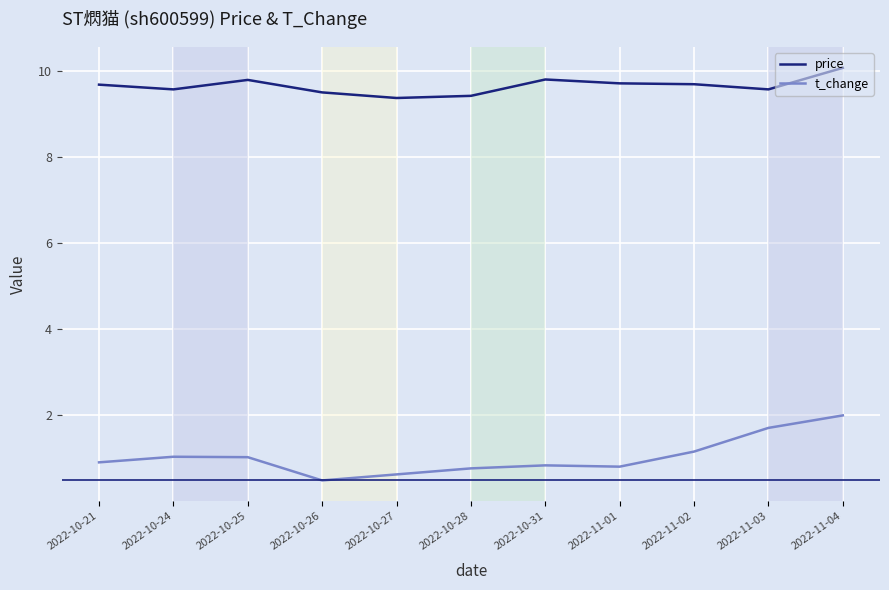

How many interior local peaks does the t_change series have?

2